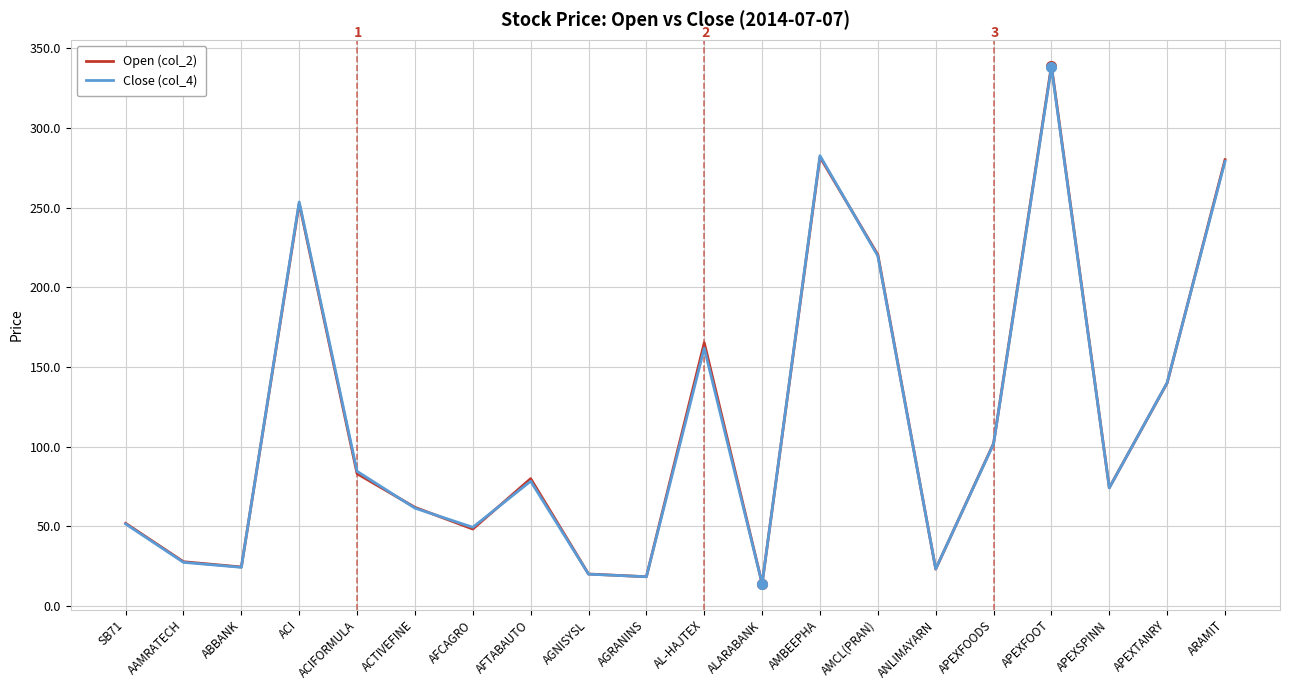

The Close (col_4) series shows 161.8 at AL-HAJTEX. True or false?

True